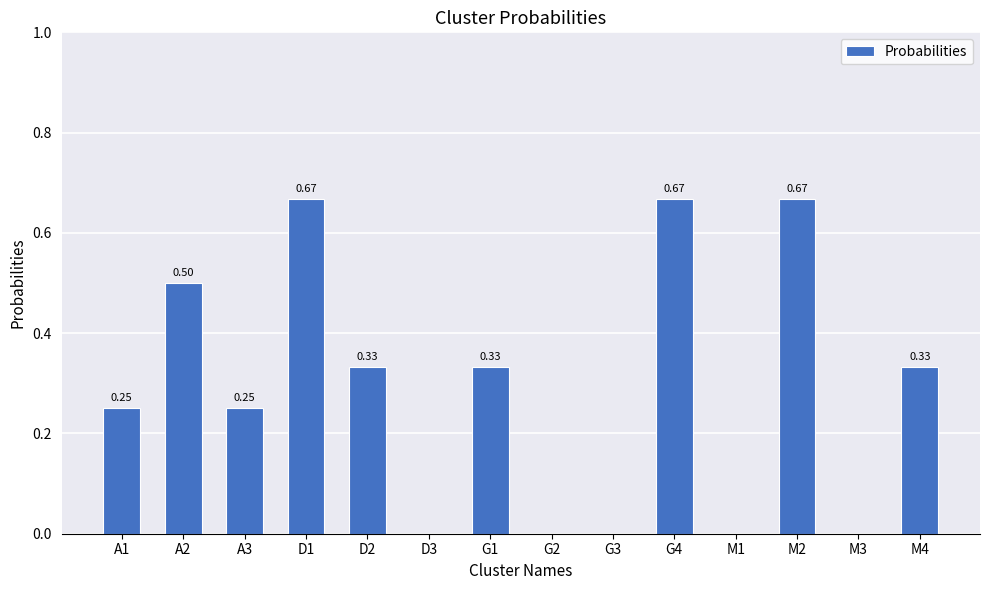

How many series are shown in this chart?

1